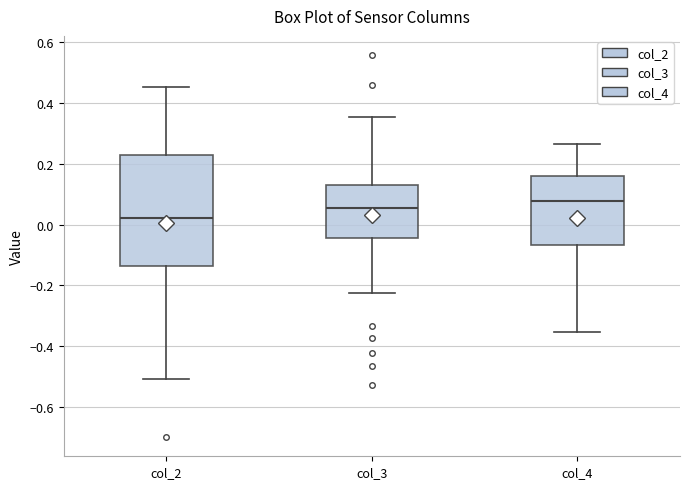

Comparing the boxes themselves (not the whiskers), which one is the tallest?

col_2